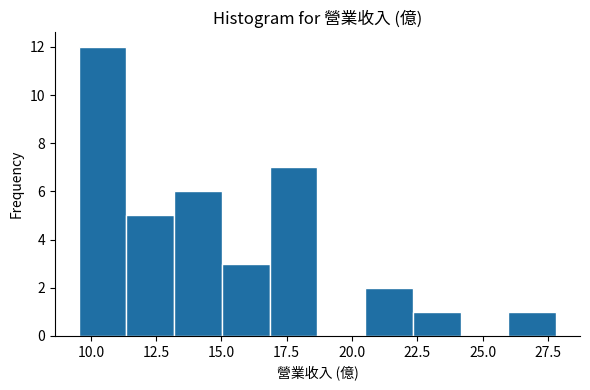

Around what value on the x-axis is the tallest bar? Give the approximate position of its centre, as read against the axis.

10.5